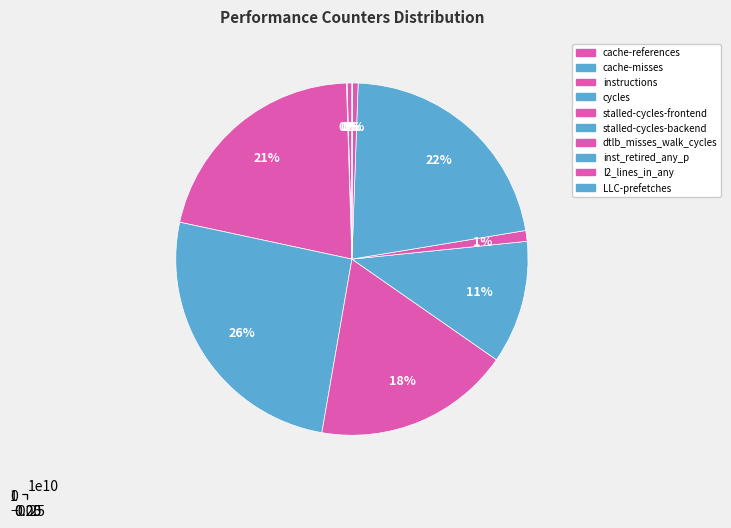

Is there any slice that represents more than half of the pie?

No